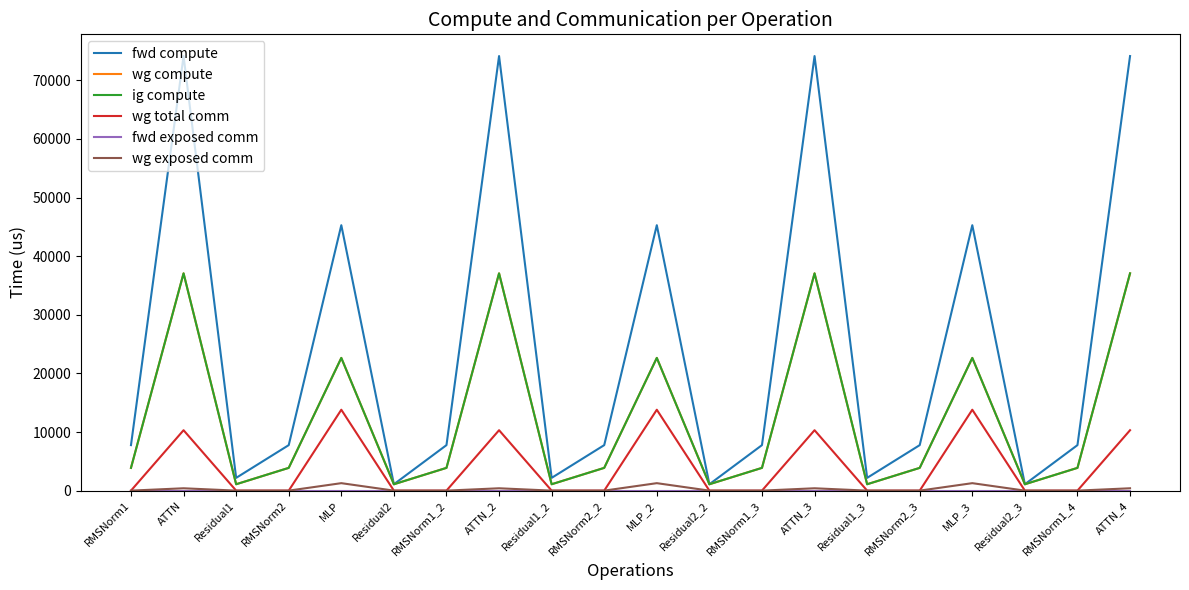

Does the chart display data point markers on the line(s)?

No